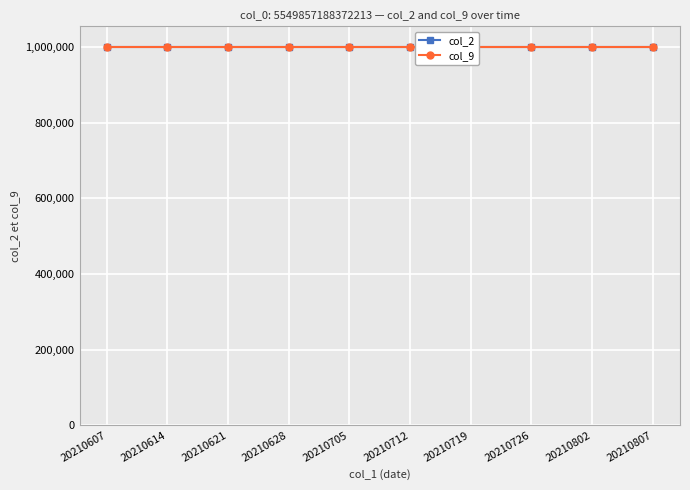

What is the value of the col_2 point at the 6th from the left?

1000000